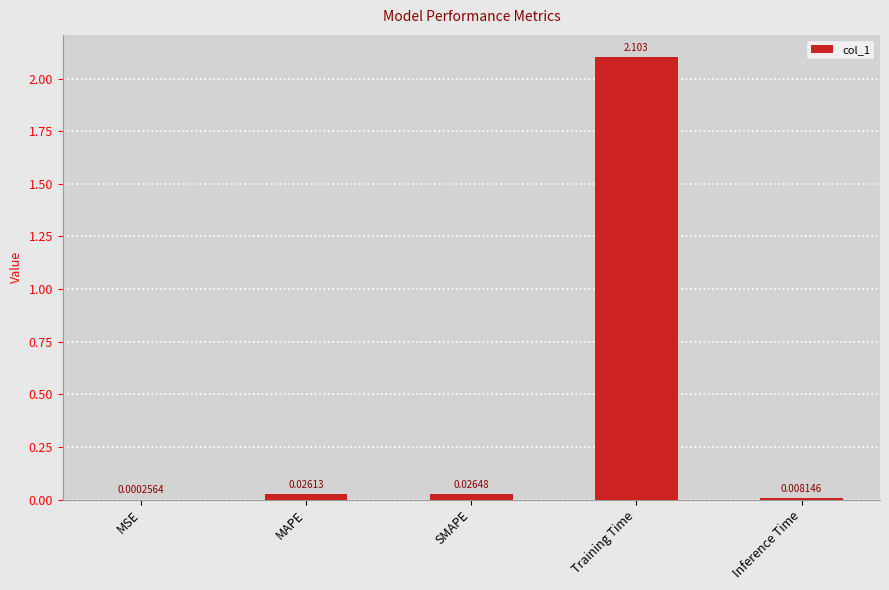

Which label corresponds to the largest value in the chart?

Training Time